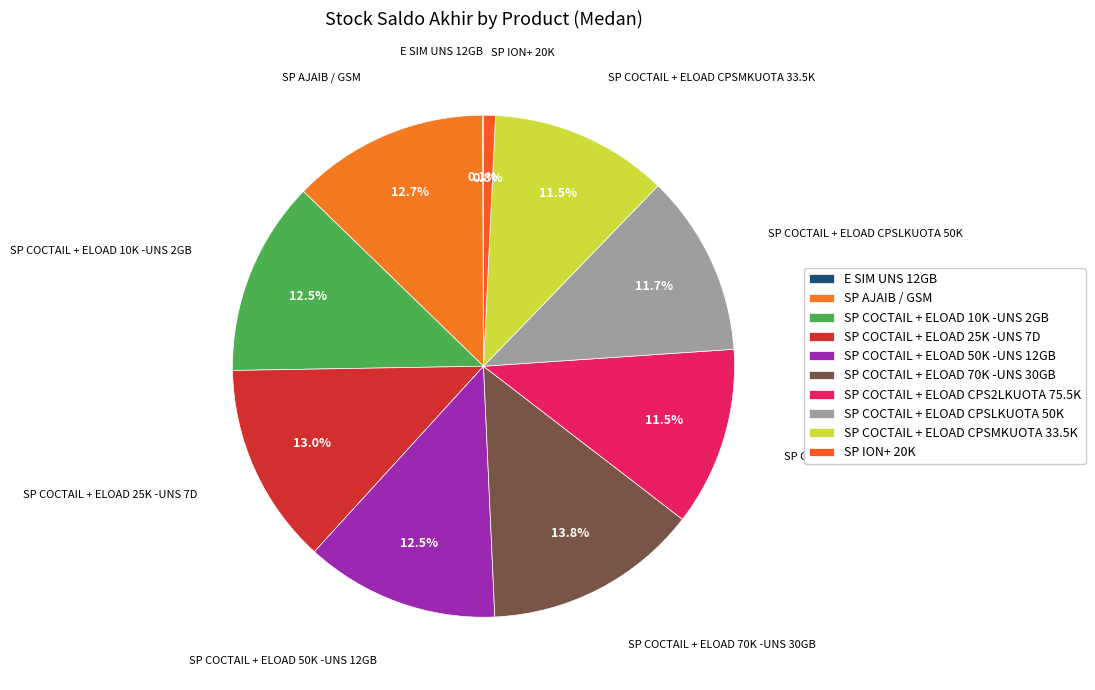

Approximately how many times larger is the value at SP COCTAIL + ELOAD 70K -UNS 30GB compared to SP COCTAIL + ELOAD 25K -UNS 7D?

1.1